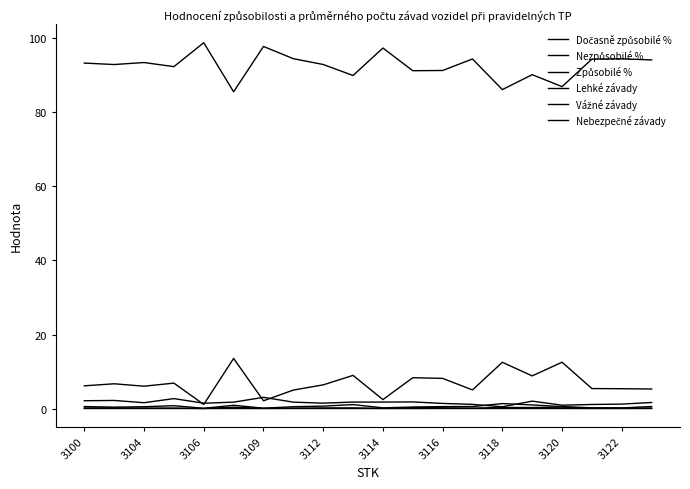

Does the chart have visible grid lines?

No